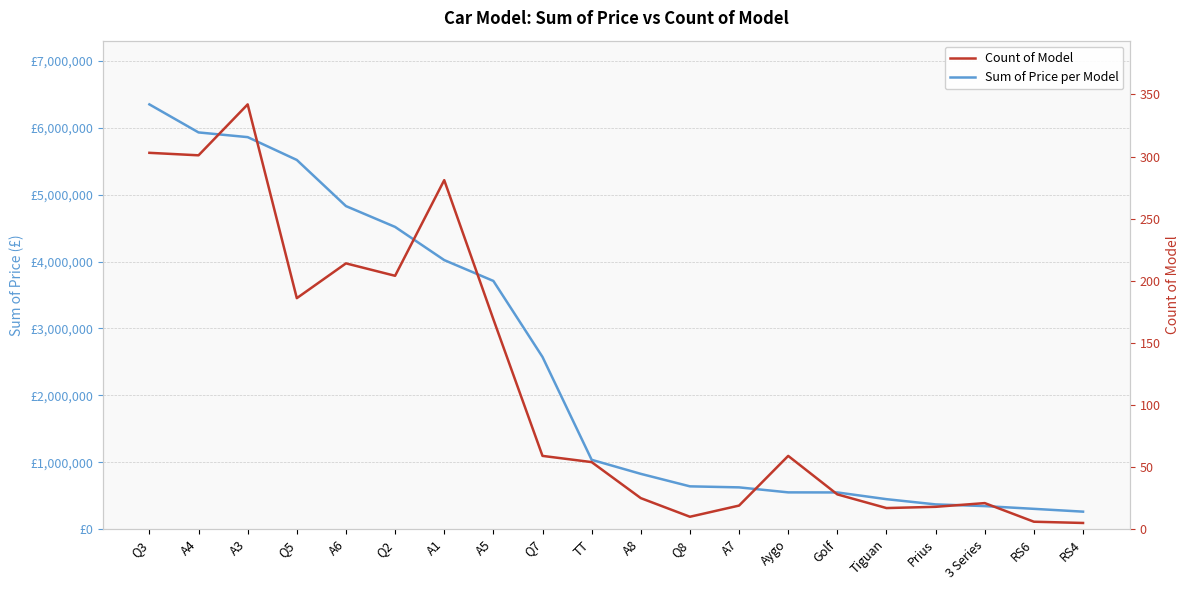

At how many categories does at least one series exceed 3954500?

7